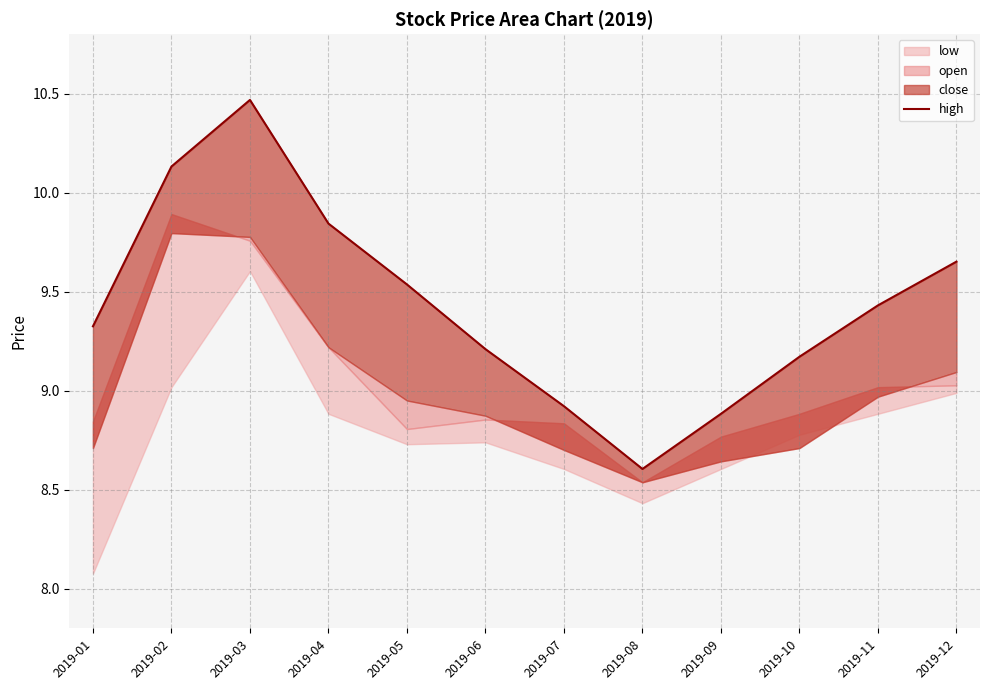

Where does the data first go above 9?

2019-01